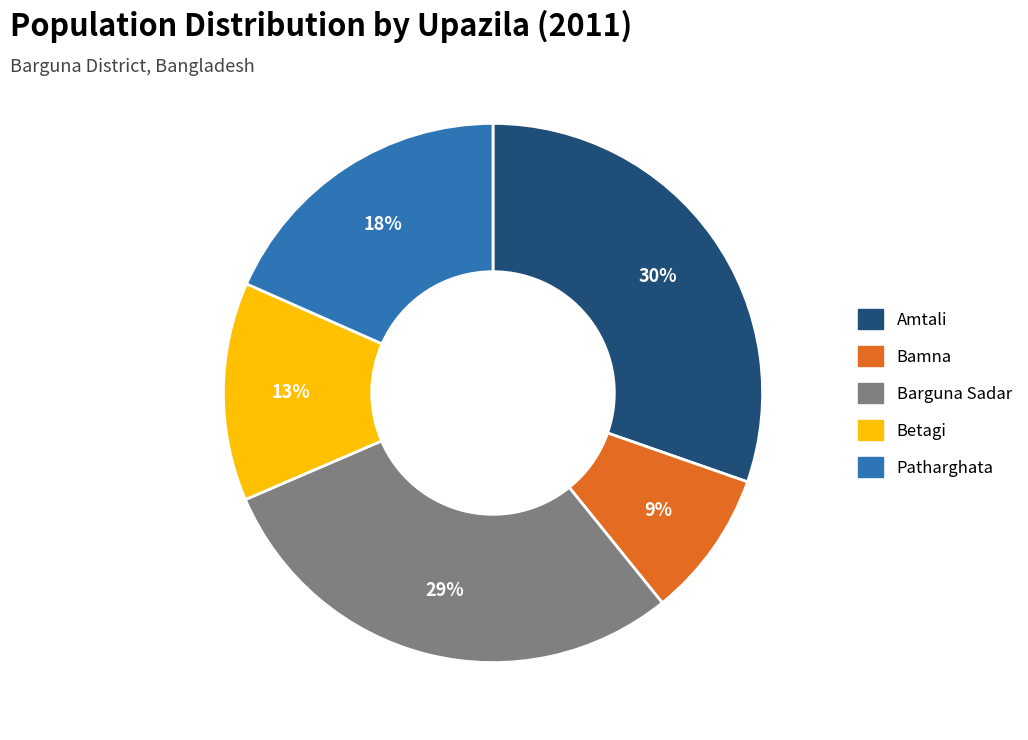

Which has a higher value, Barguna Sadar or Betagi?

Barguna Sadar